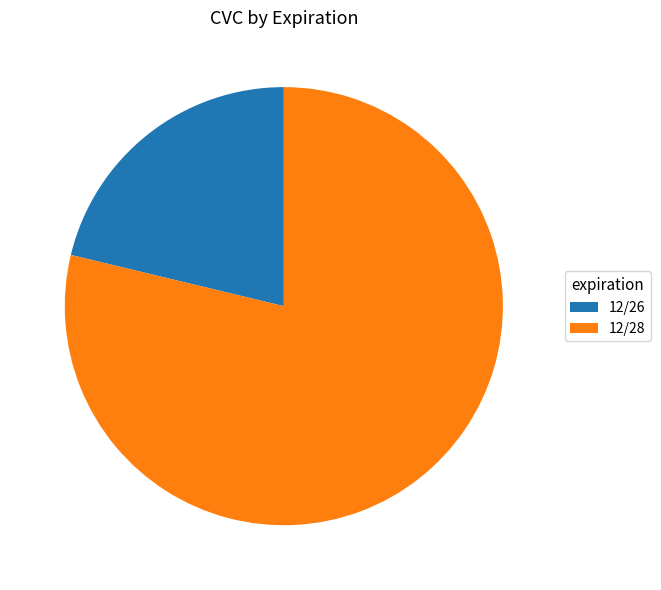

Is there any slice that represents more than half of the pie?

Yes